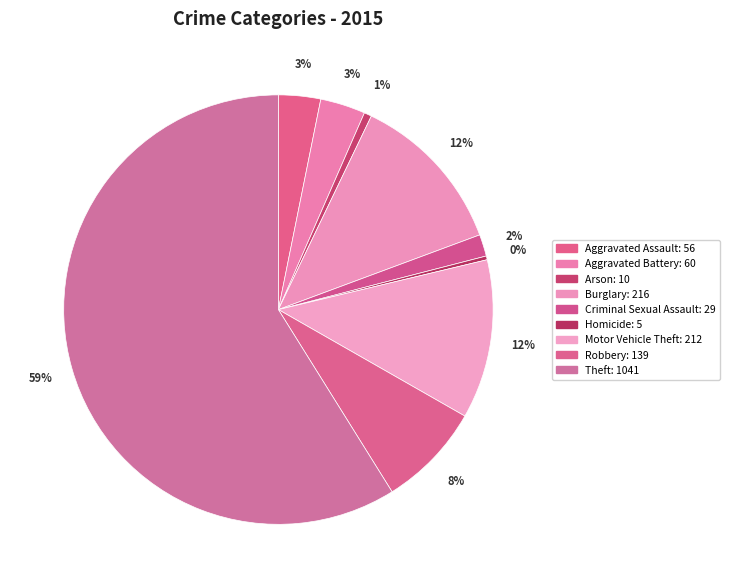

How many slices are in this pie chart?

9